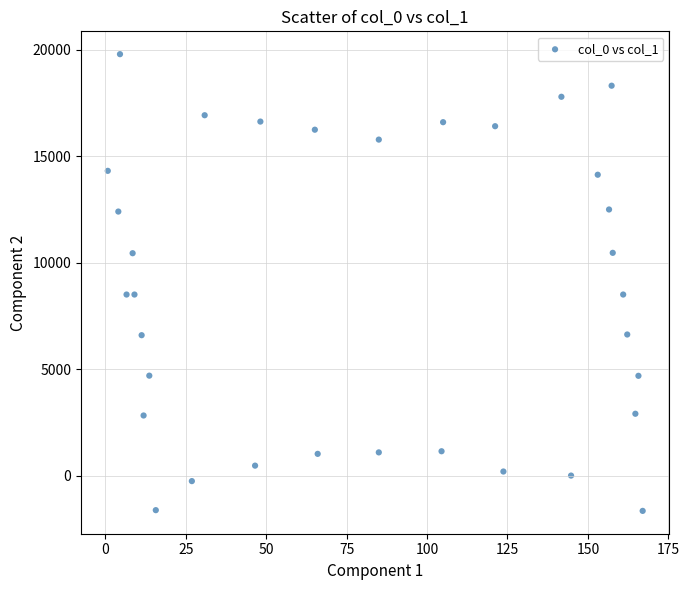

What is the range of X values (max minus min)?

166.3